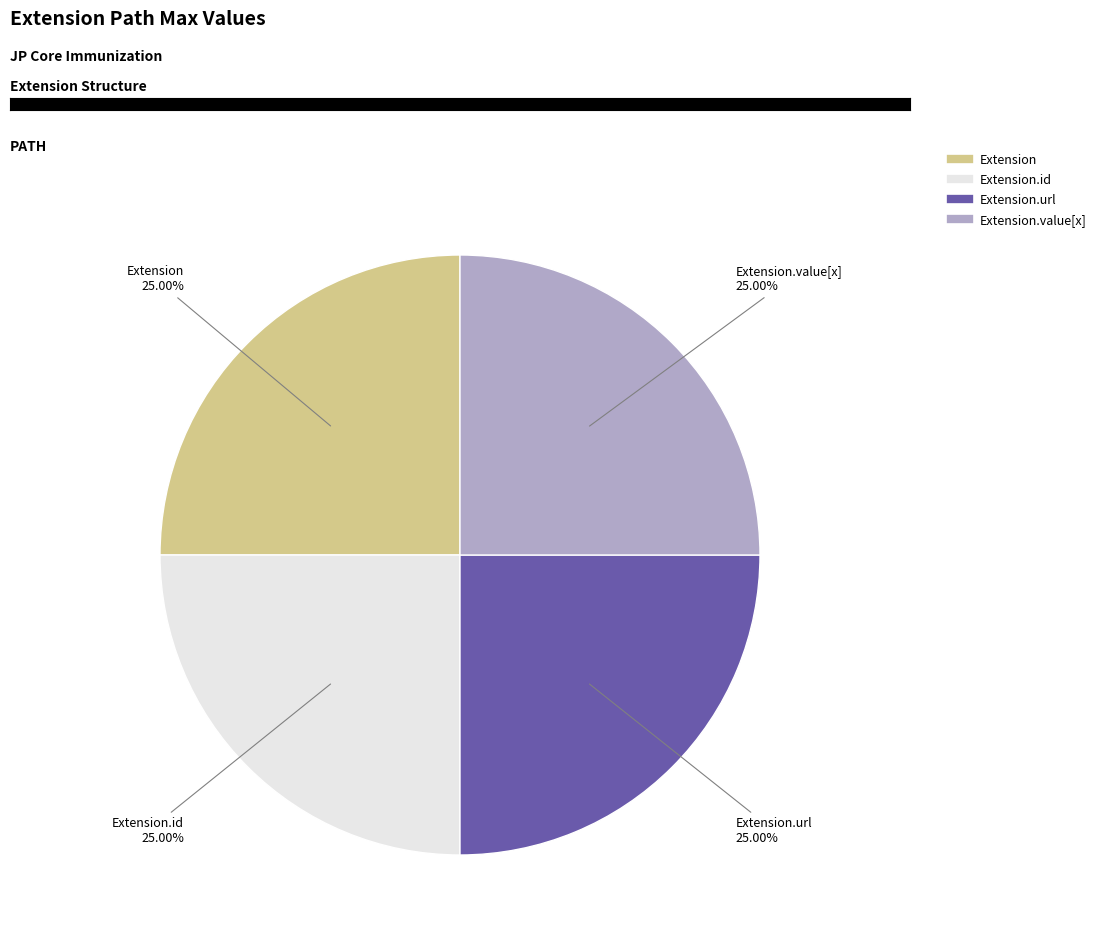

Does any single category account for the majority?

No